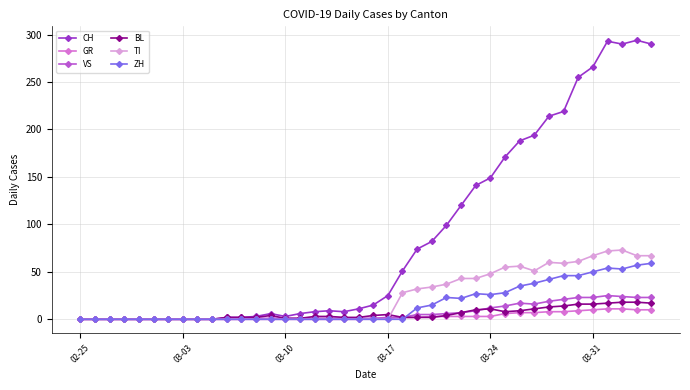

What is the maximum value shown in the chart?

294